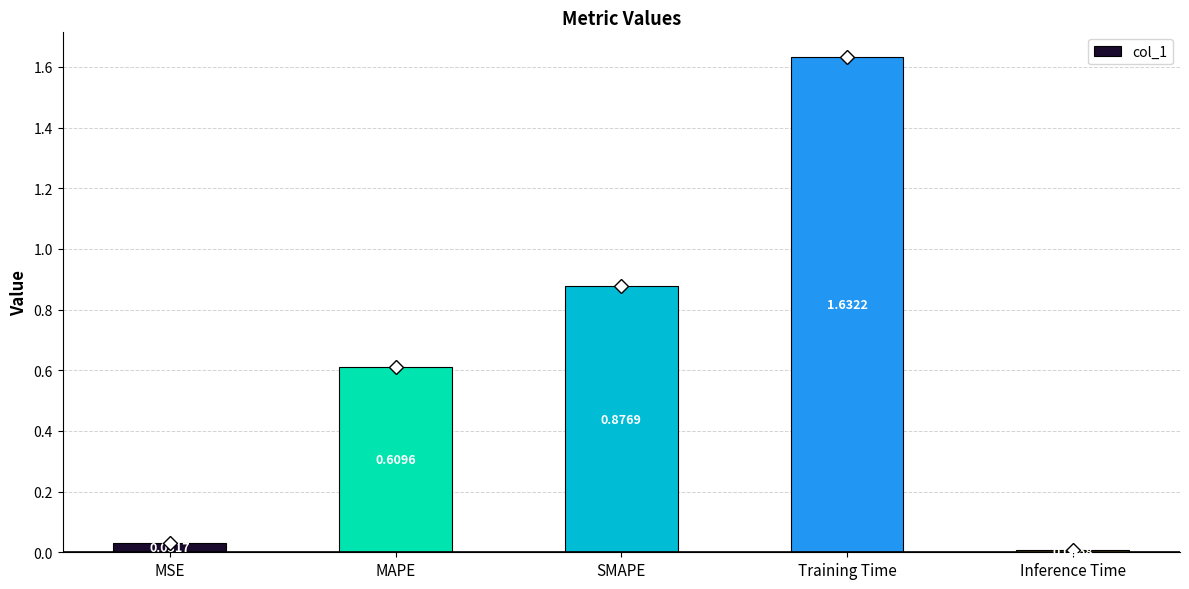

What position from the right is MSE?

5